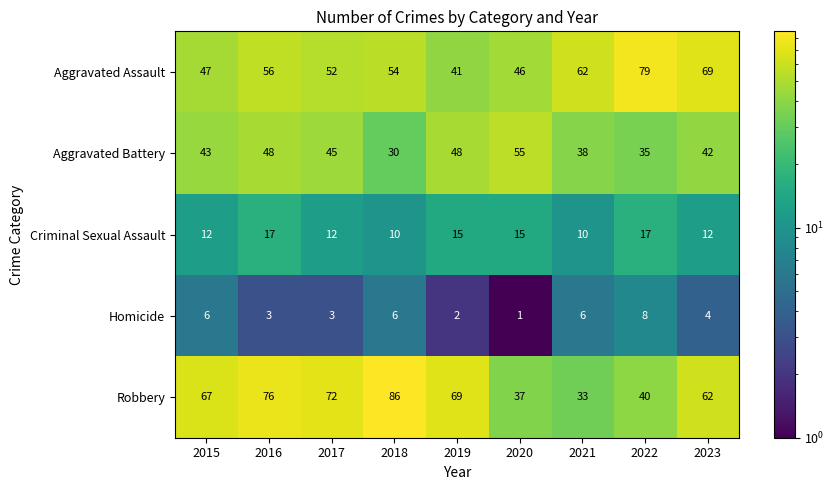

What is the spread (max minus min) of values at 2021?

56